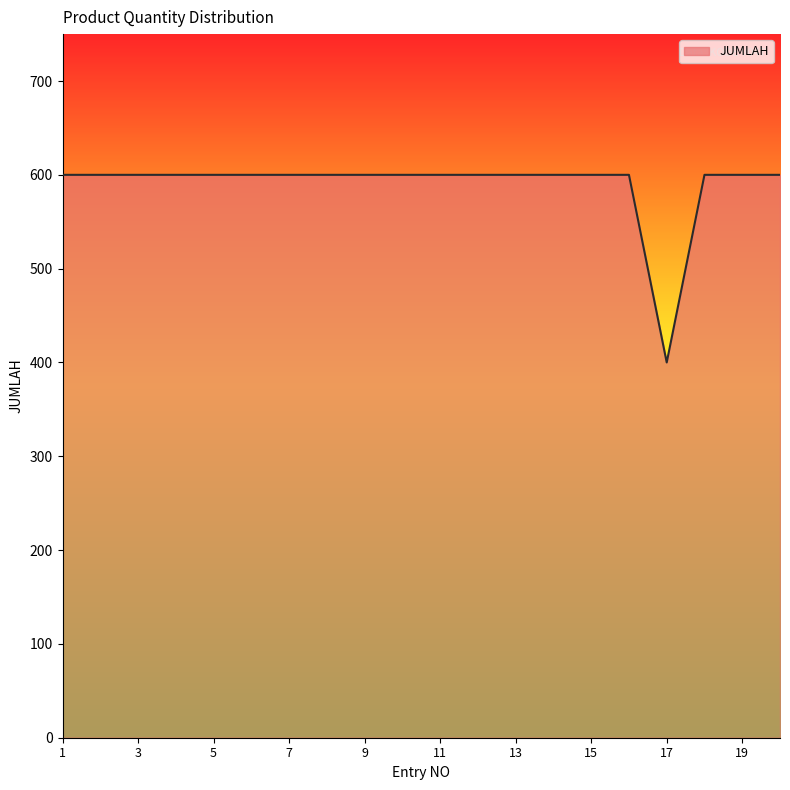

What is the difference between the maximum and minimum values?

200